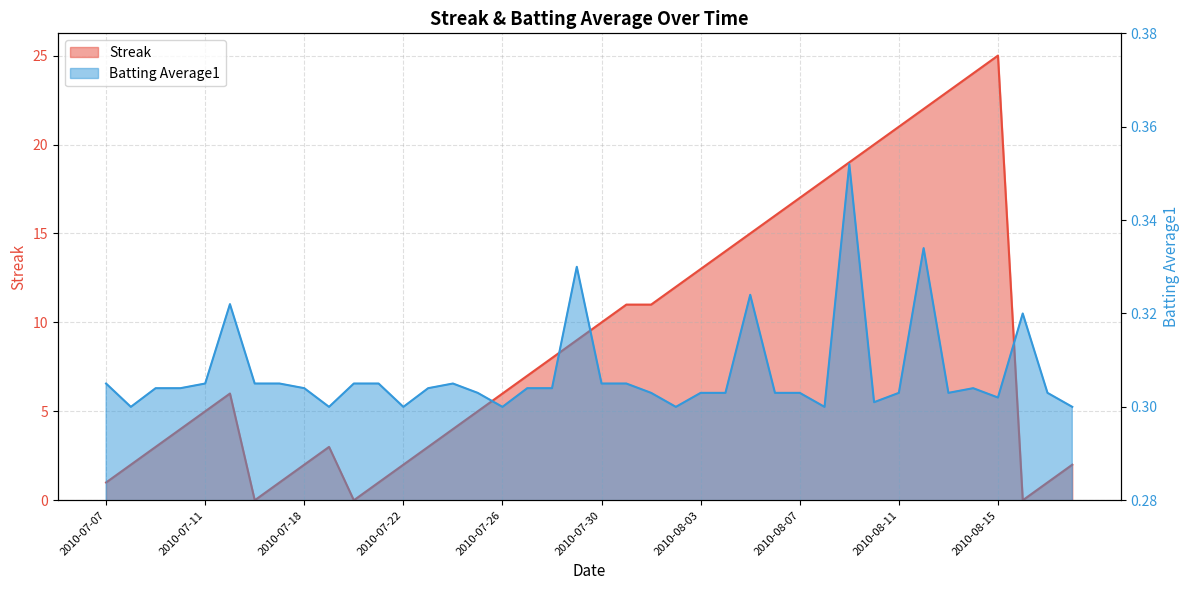

Which series has the largest range (max minus min)?

Streak